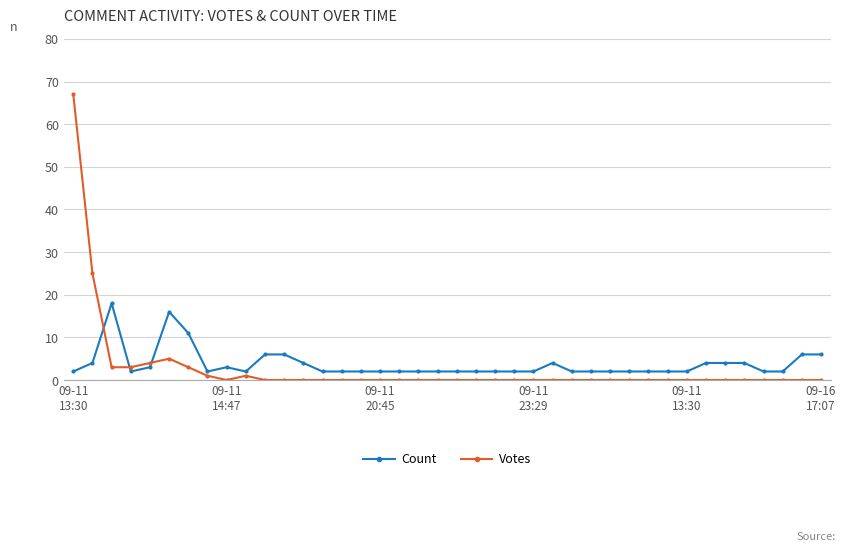

True or false: Votes has more than 0 interior local peaks.

True